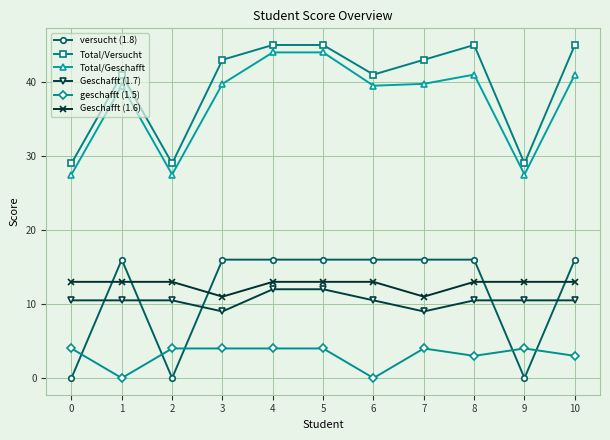

How many distinct data groups are displayed?

6